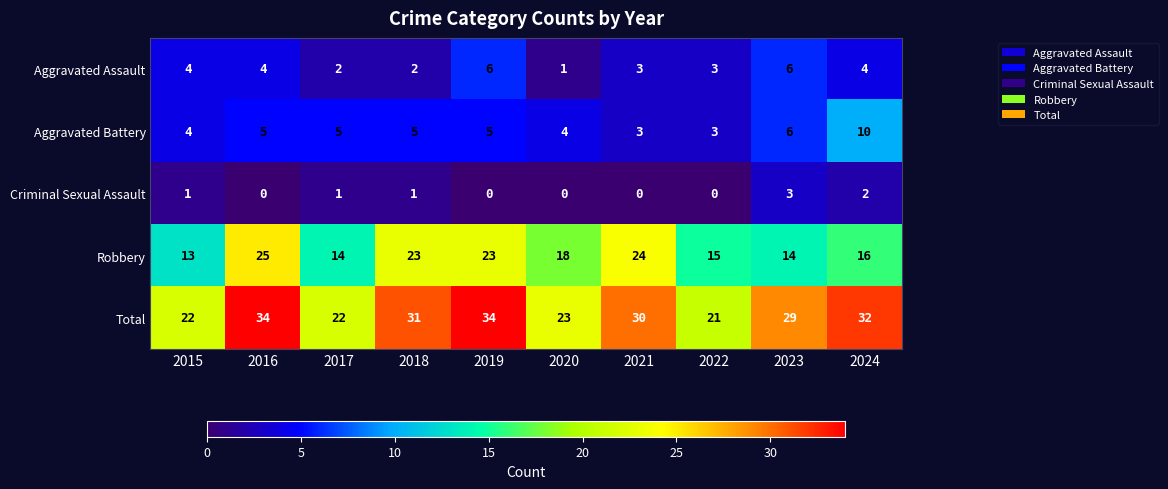

Which series has the largest range (max minus min)?

Total